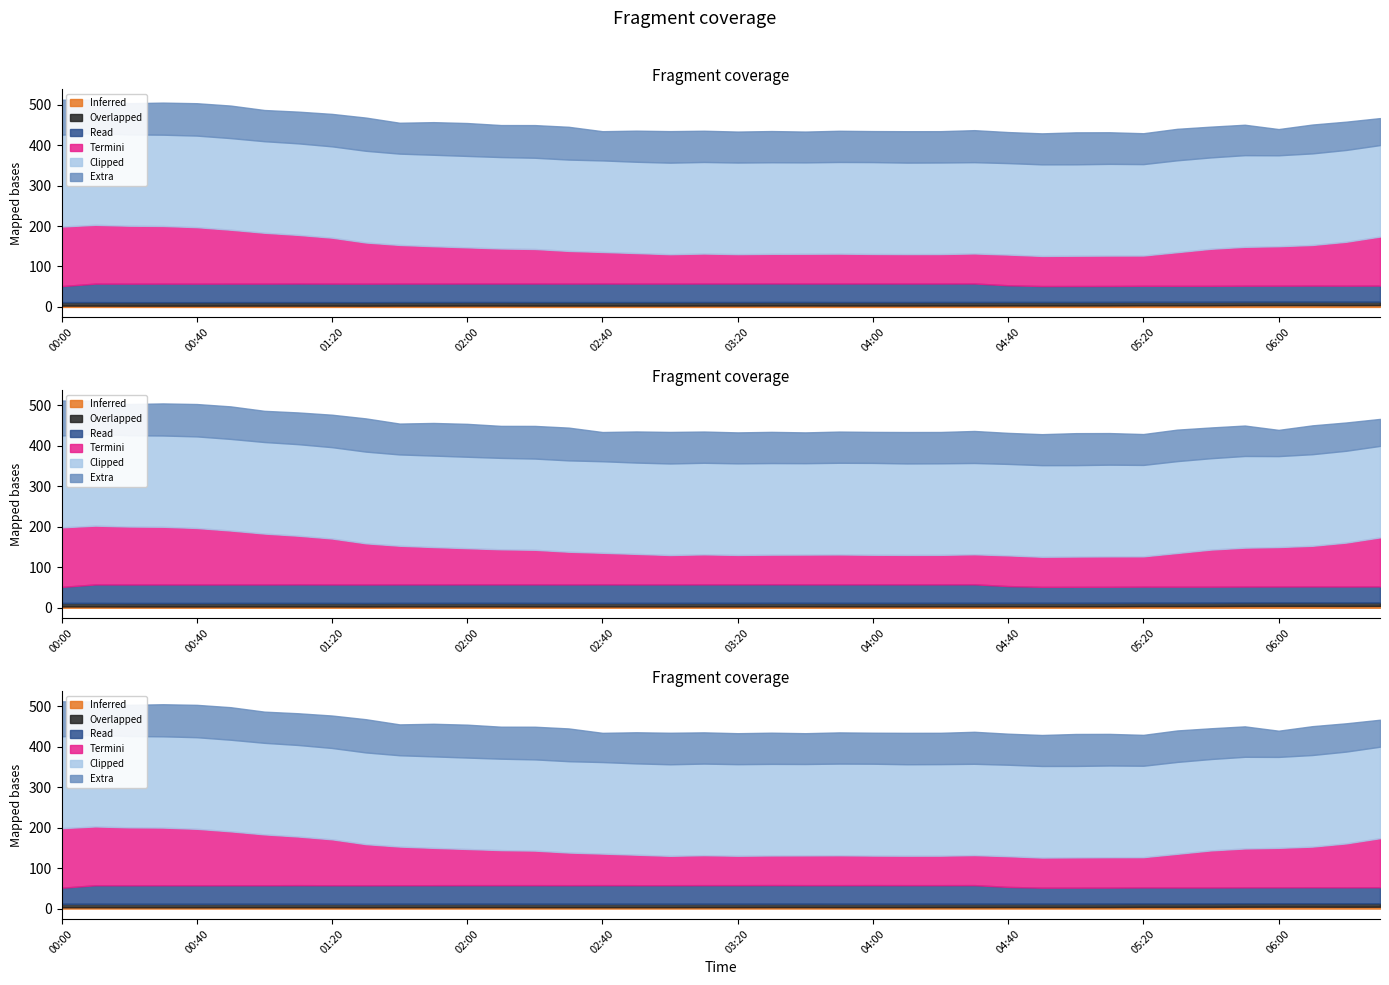

What is the label of the 16th point from the right?

04:00